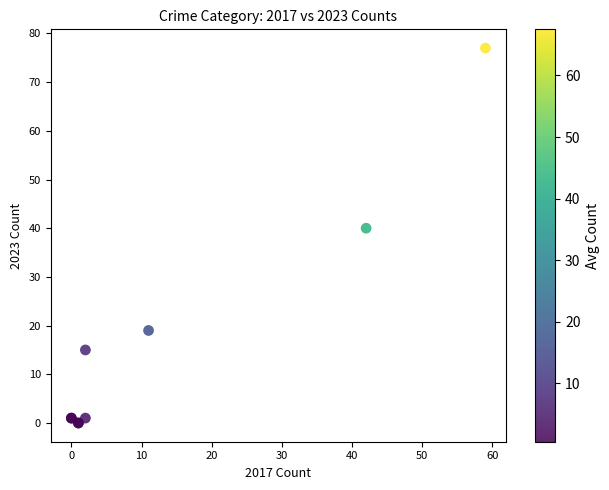

What Y value in the scatter plot is closest to 38?

40